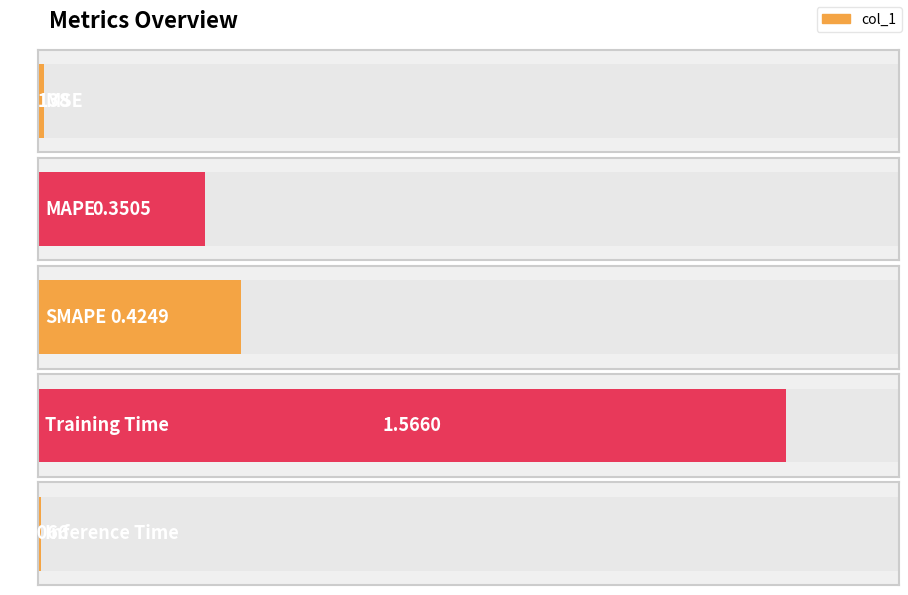

Reading left to right, list all the values displayed in this chart.

MSE=0.0	MAPE=0.4	SMAPE=0.4	Training Time=1.6	Inference Time=0.0